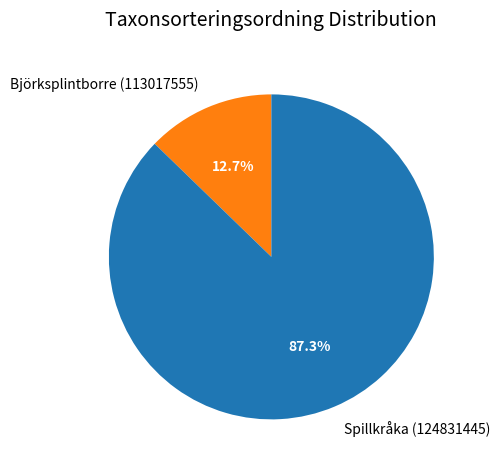

What is the total percentage of Björksplintborre (113017555) and Spillkråka (124831445)?

100.0%